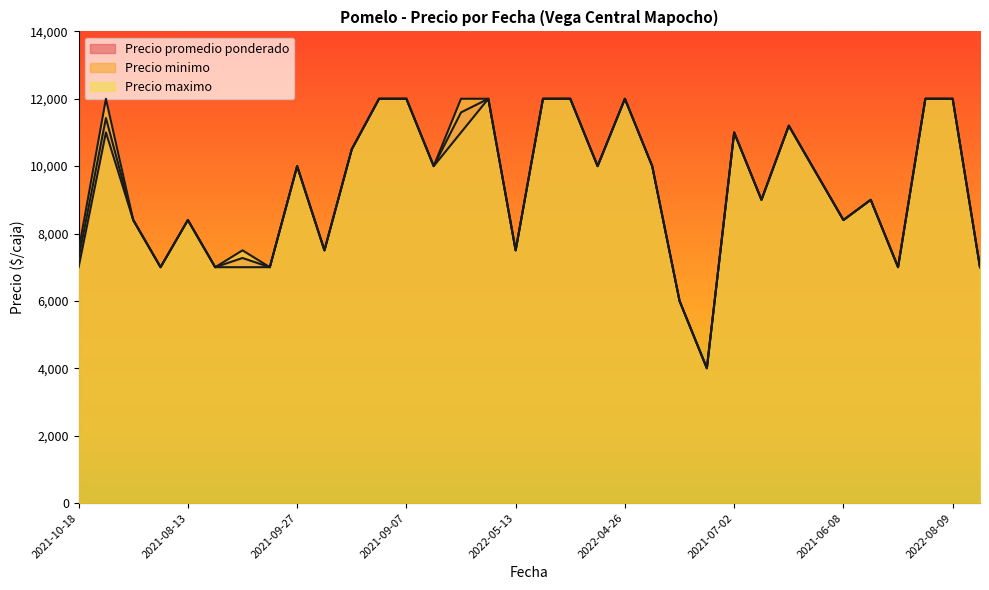

Where is the first local minimum for Precio minimo?

2021-08-25